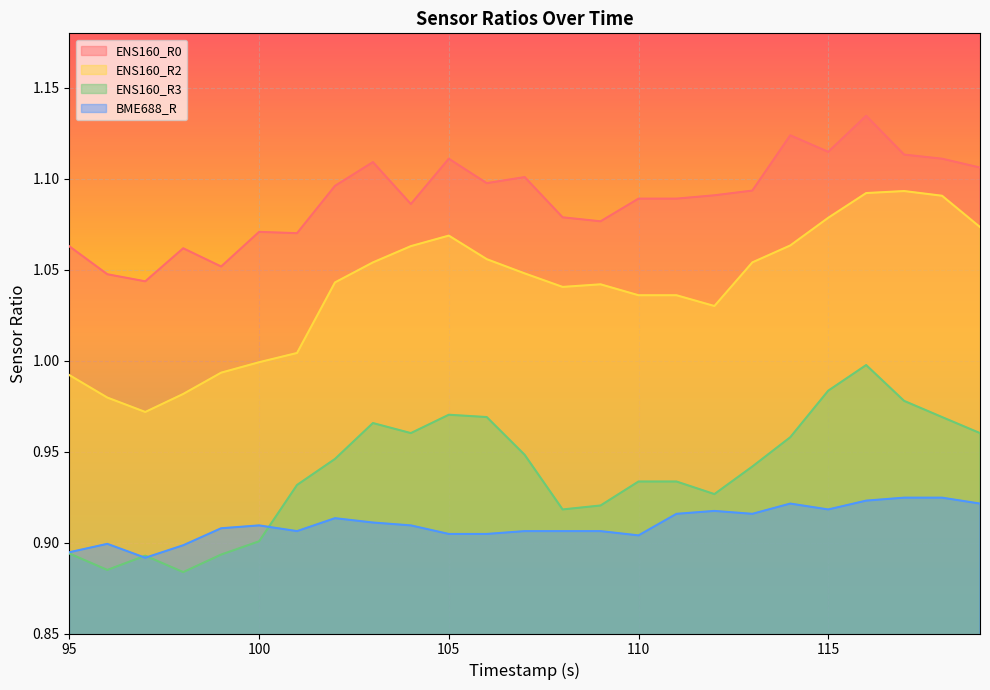

What are all the series names shown in the legend?

ENS160_R0, ENS160_R2, ENS160_R3, BME688_R